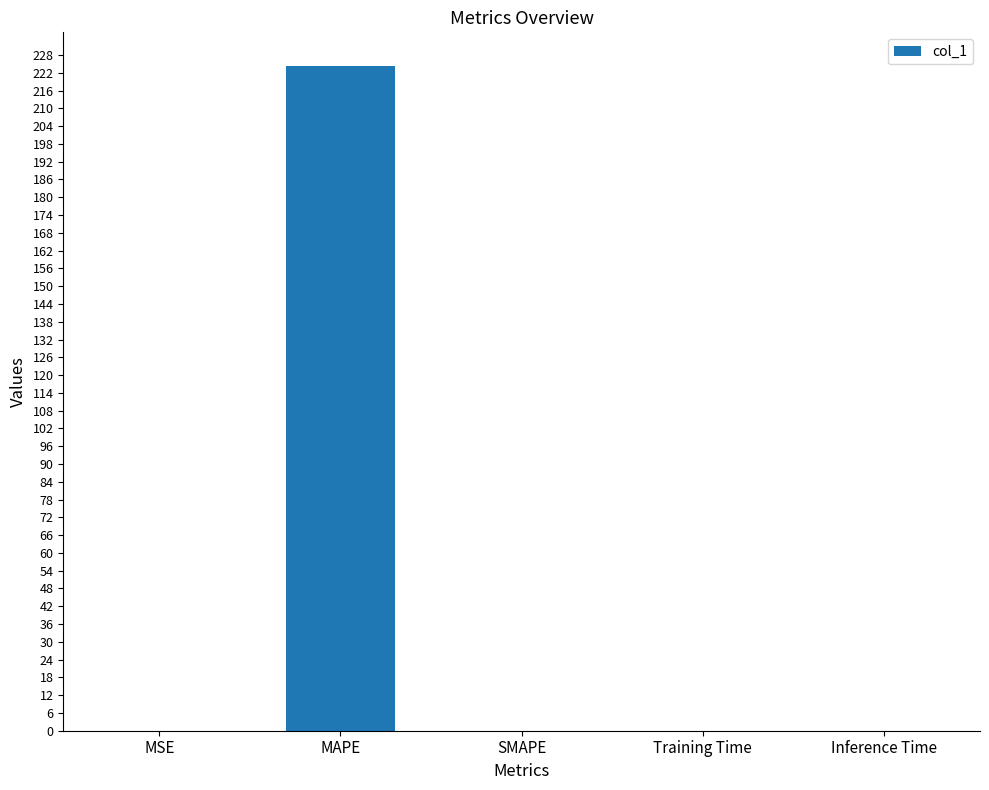

Which label corresponds to the largest value in the chart?

MAPE